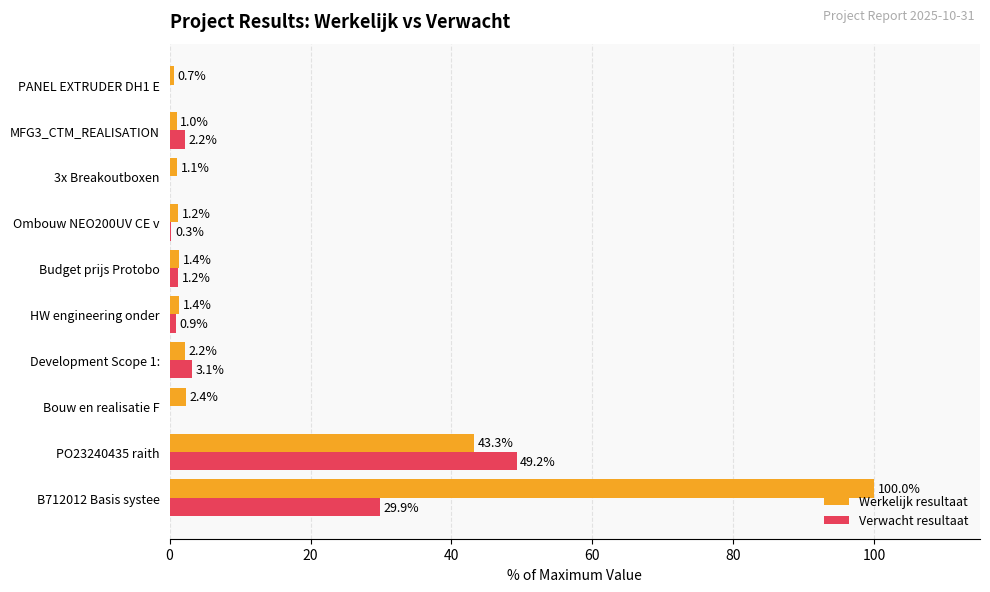

Between B712012 Basis systee and Development Scope 1:, which series saw the biggest shift?

Werkelijk resultaat